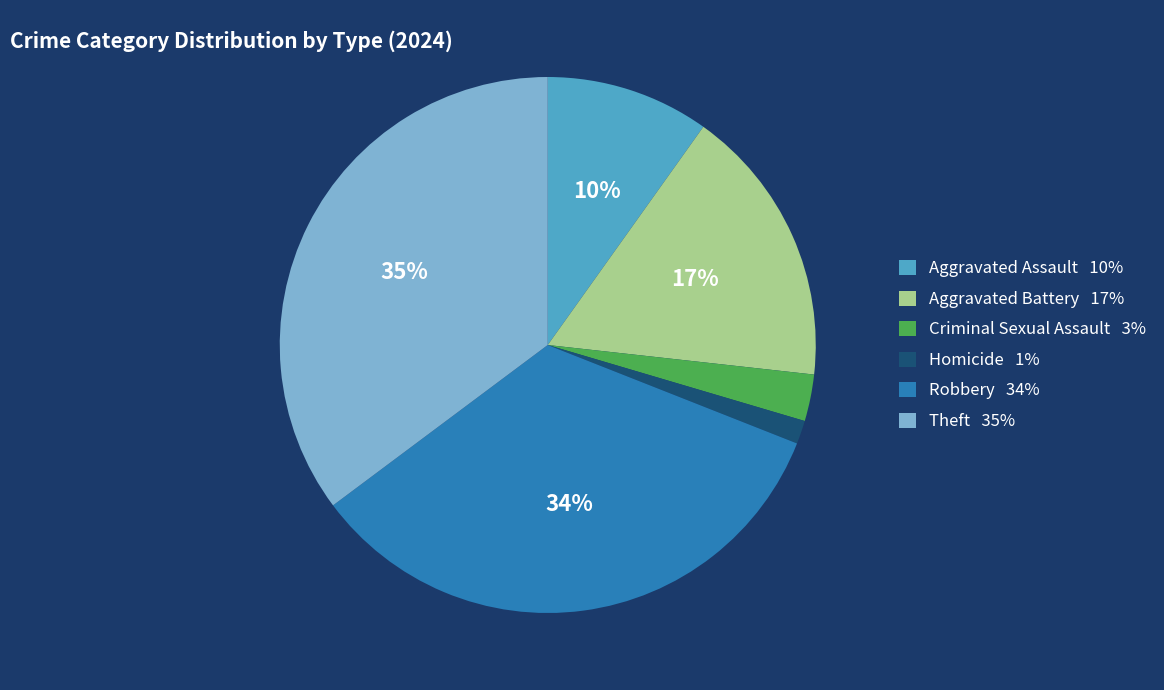

Is there a majority slice in this chart?

No